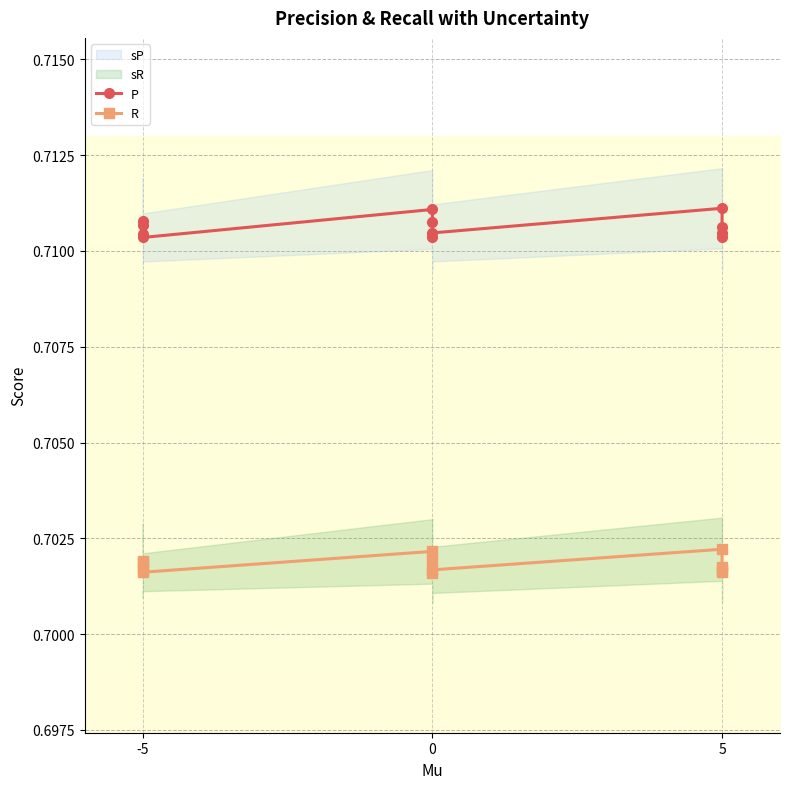

Reading left to right, transcribe all the data shown in this chart.

P: 0.7	0.7	0.7	0.7	0.7	0.7	0.7	0.7	0.7	0.7	0.7	0.7
R: 0.7	0.7	0.7	0.7	0.7	0.7	0.7	0.7	0.7	0.7	0.7	0.7